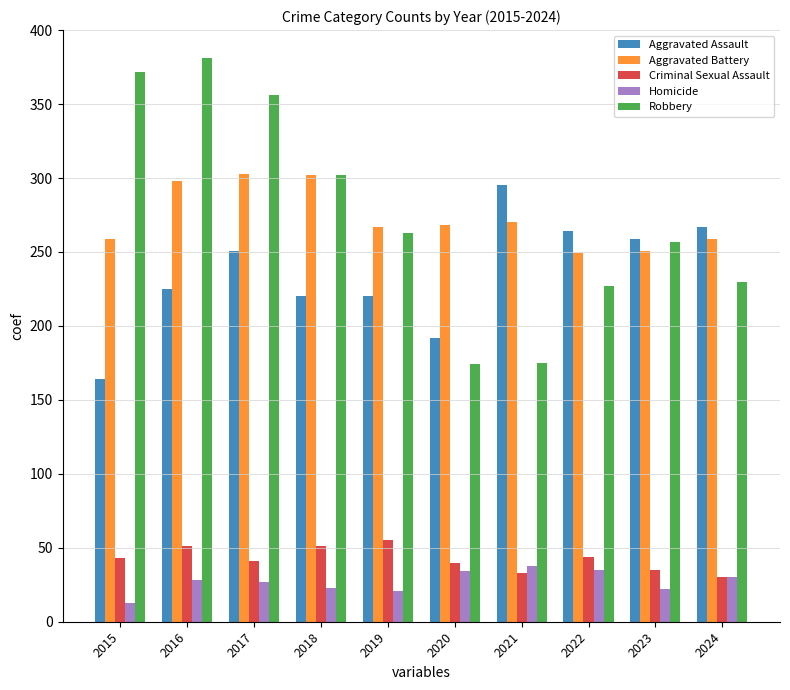

Rank the series at 2017 from lowest to highest value.

Homicide, Criminal Sexual Assault, Aggravated Assault, Aggravated Battery, Robbery